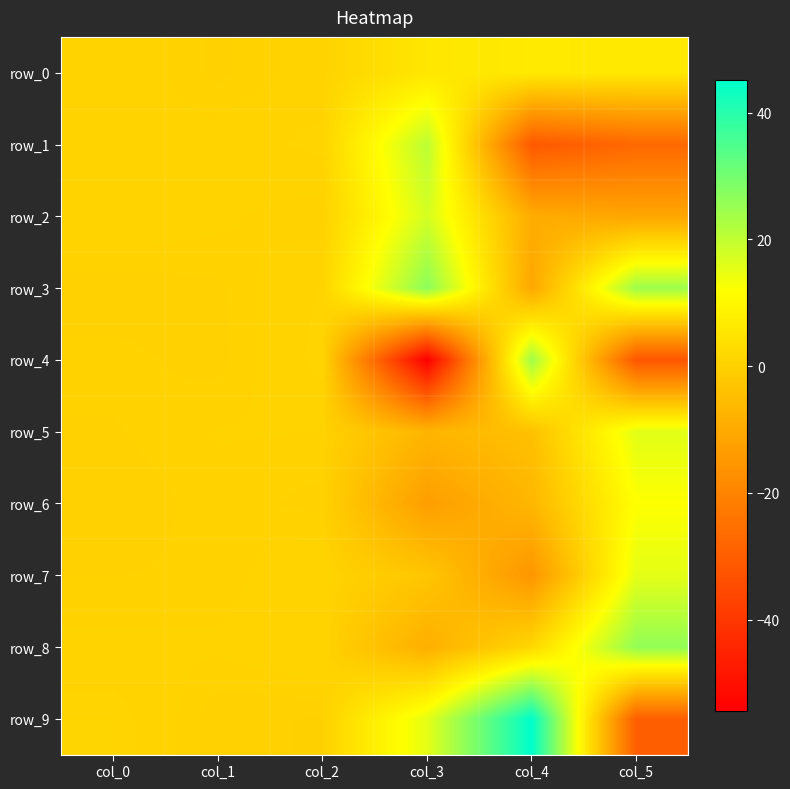

Reading left to right, extract all data points from this chart.

row_0: 0.7	0.1	0.6	5.7	6.5	6.3
row_1: 0.4	0.5	0.9	20.7	-31.3	-27.2
row_2: 0.7	0.5	0.2	17.5	-9.5	-11.2
row_3: 0.1	0.2	0.8	26.9	-10.7	24.6
row_4: 0.3	0.1	0.9	-54.4	24.3	-31.9
row_5: 0.2	0.4	0.4	-7.1	-4.2	15.7
row_6: 0.0	0.3	0.1	-13.2	-6.7	12.0
row_7: 0.2	0.2	0.8	-2.7	-15.3	15.4
row_8: 0.5	0.4	0.7	-8.8	1.7	26.0
row_9: 1.0	0.0	0.0	15.4	45.1	-29.8